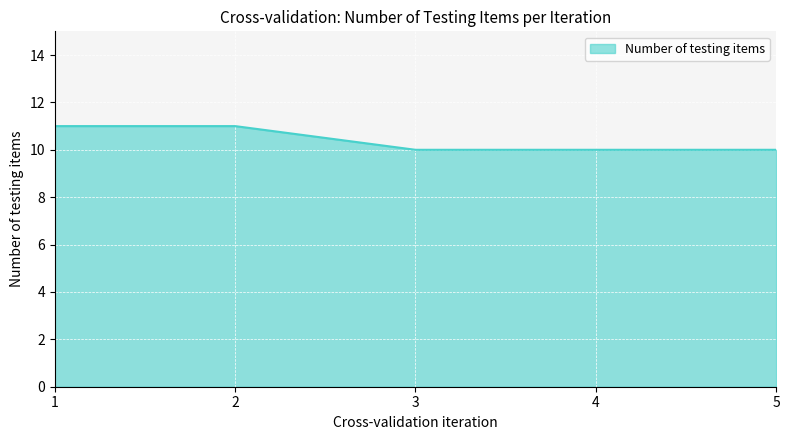

How many lines are shown in the chart?

1